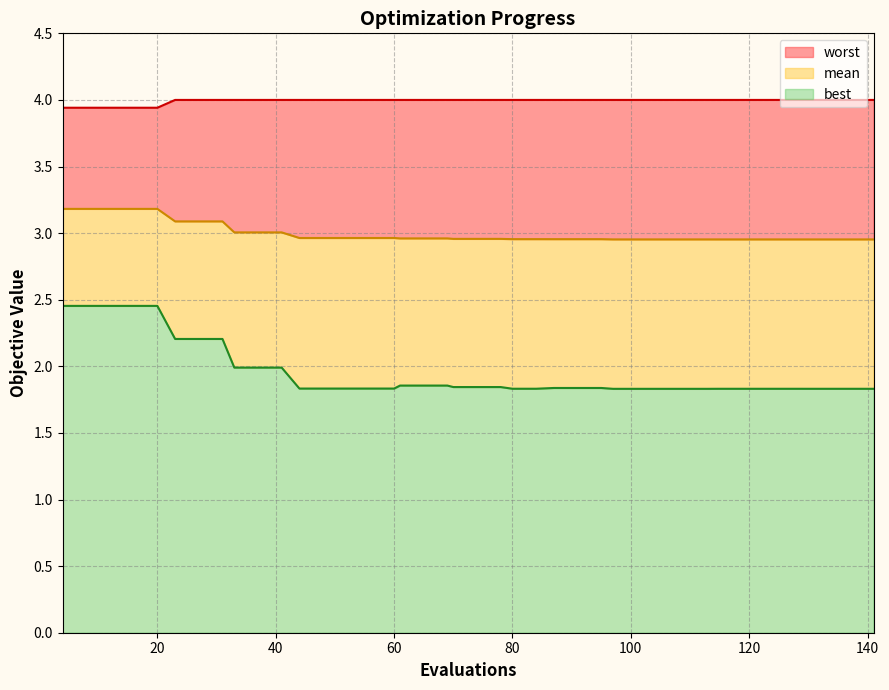

What is the sum of all best values?

78.1